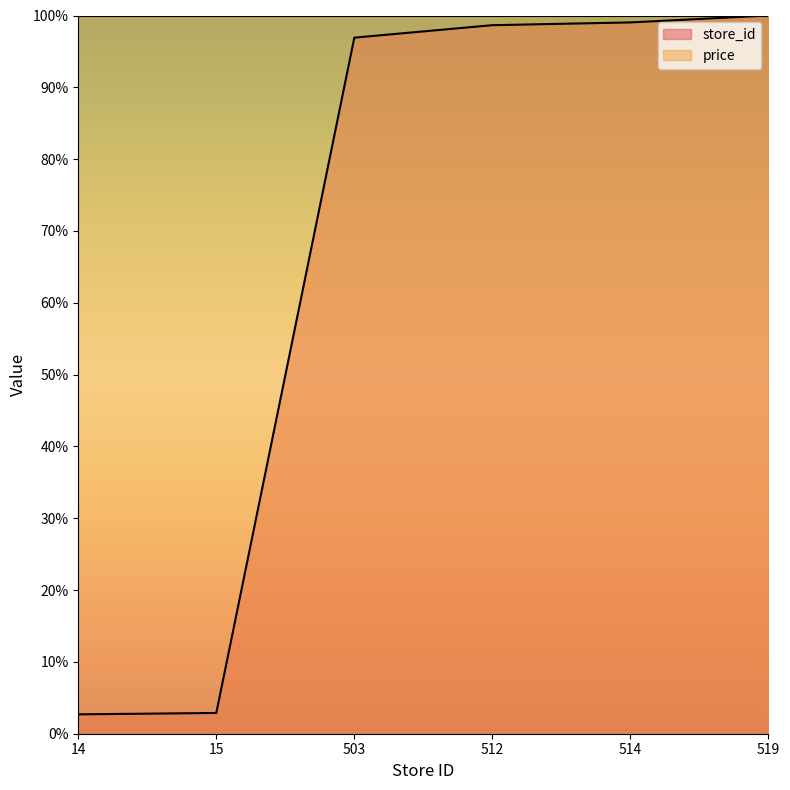

What is the value of the 5th point from the left?

99.0